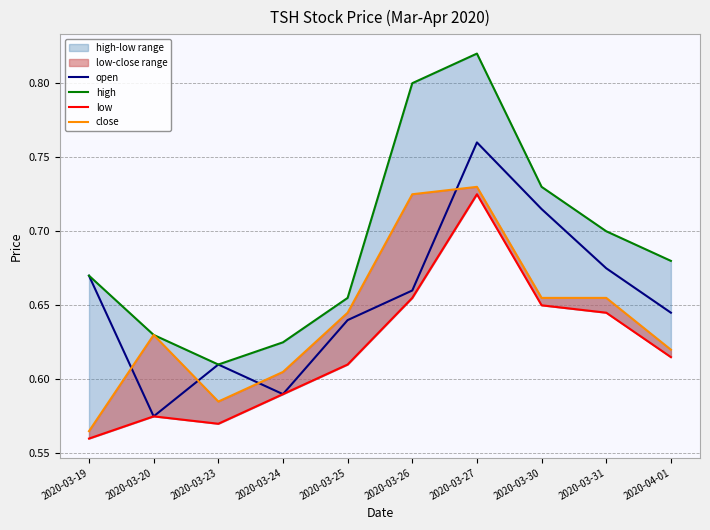

What is the difference between the high values at 2020-03-30 and 2020-03-27?

0.1